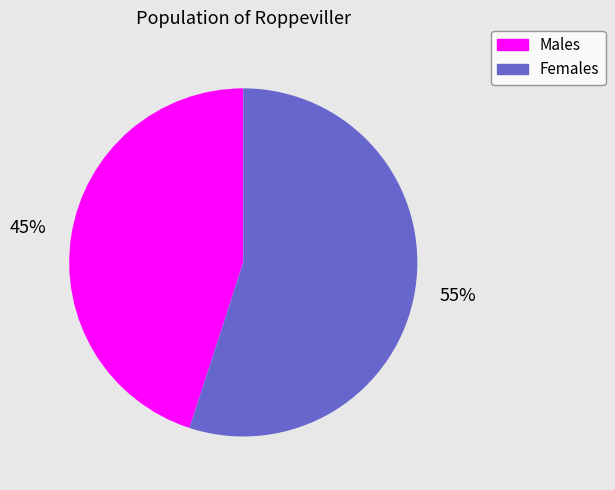

Is it true that Females is 55% of the pie?

True